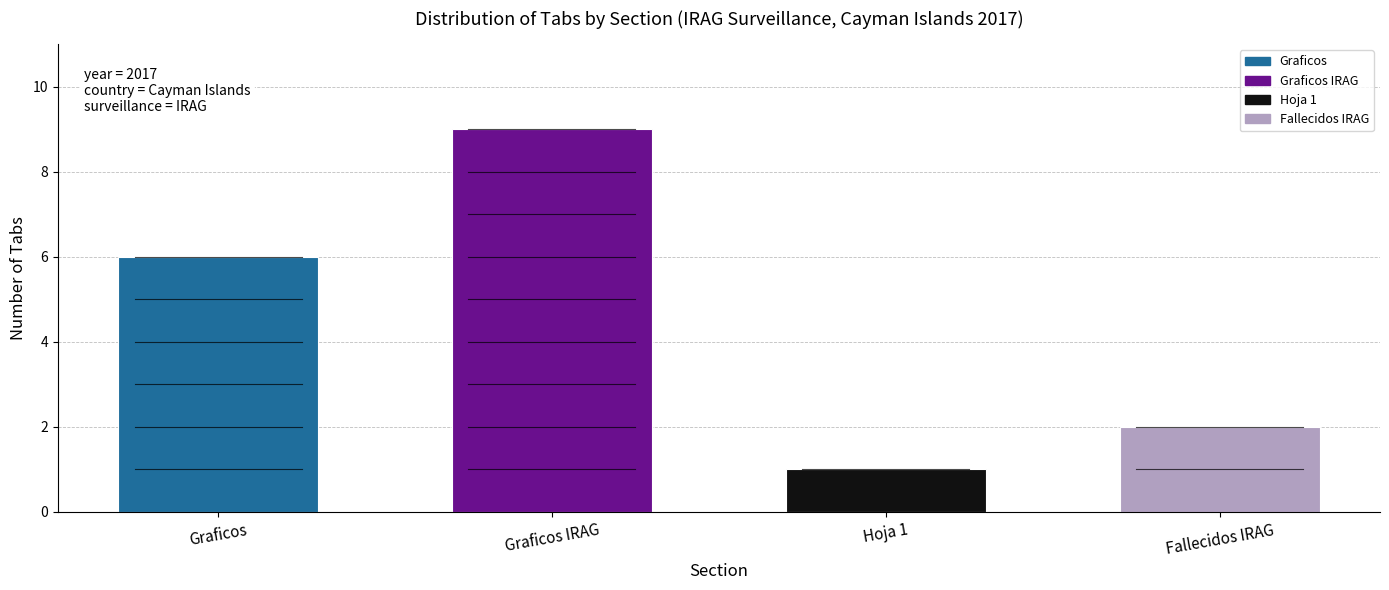

Reading left to right, transcribe all the data shown in this chart.

Graficos=6	Graficos IRAG=9	Hoja 1=1	Fallecidos IRAG=2